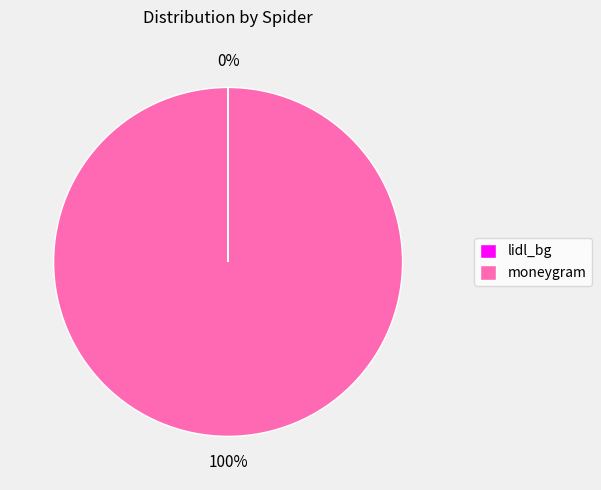

To the nearest percent, what is the difference between the largest and smallest slice percentages?

100%